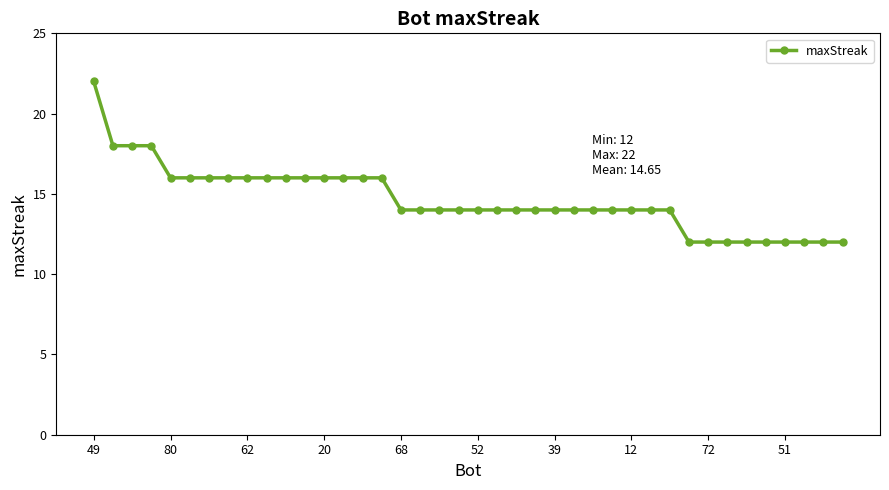

What is the average value?

15